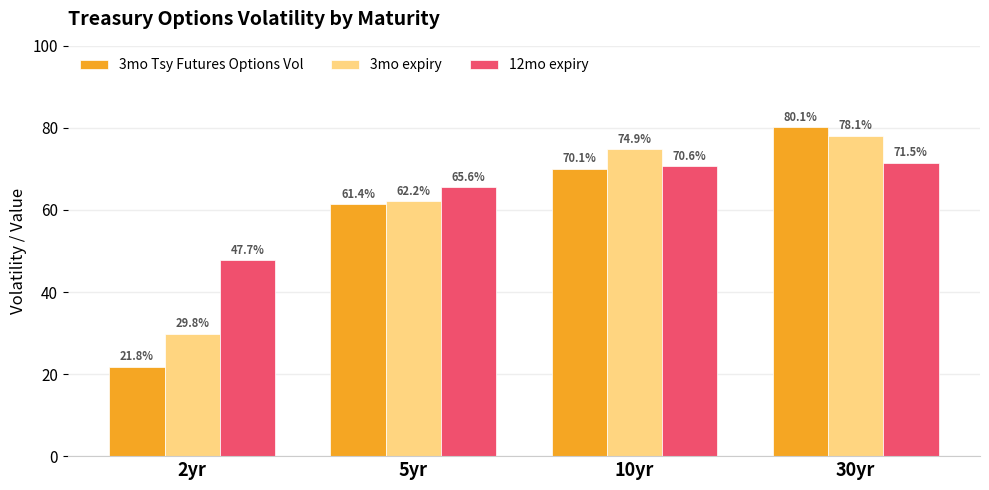

What is the value of the 3mo expiry bar at the 2nd from the left?

62.2